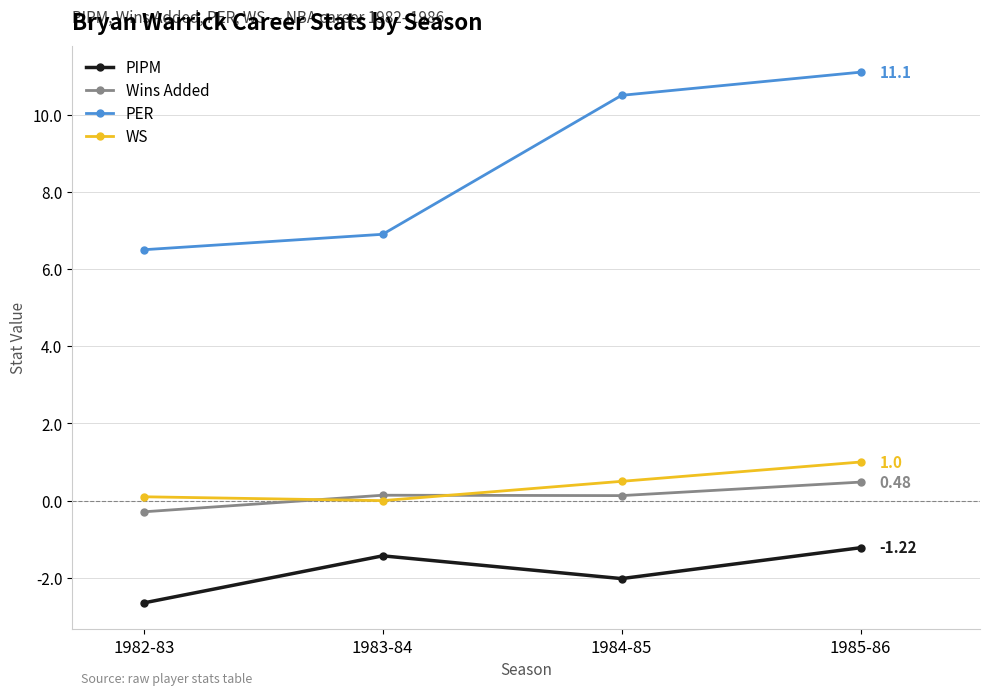

What are all the series names shown in the legend?

PIPM, Wins Added, PER, WS